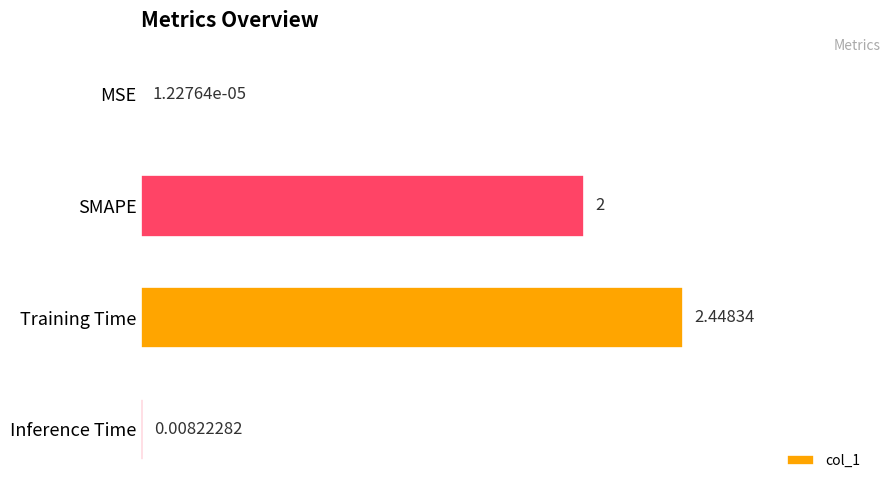

What is the sum of the values at SMAPE and Inference Time?

2.0